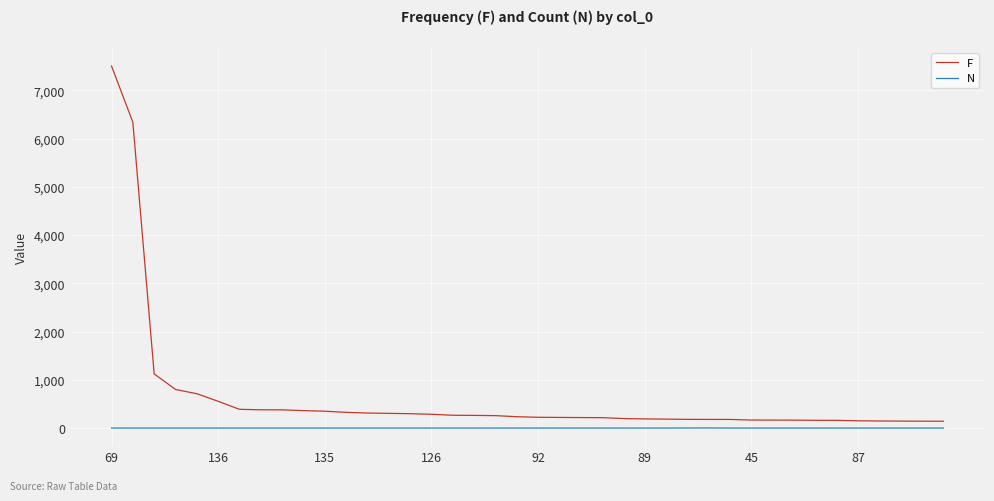

What is the minimum value shown in the chart?

1